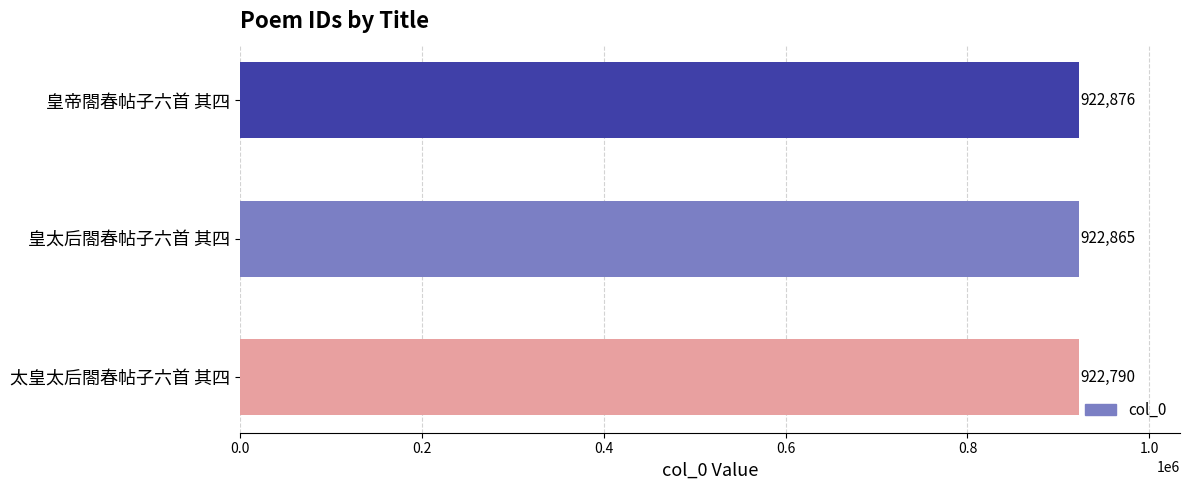

What is the difference between the maximum and minimum values?

86